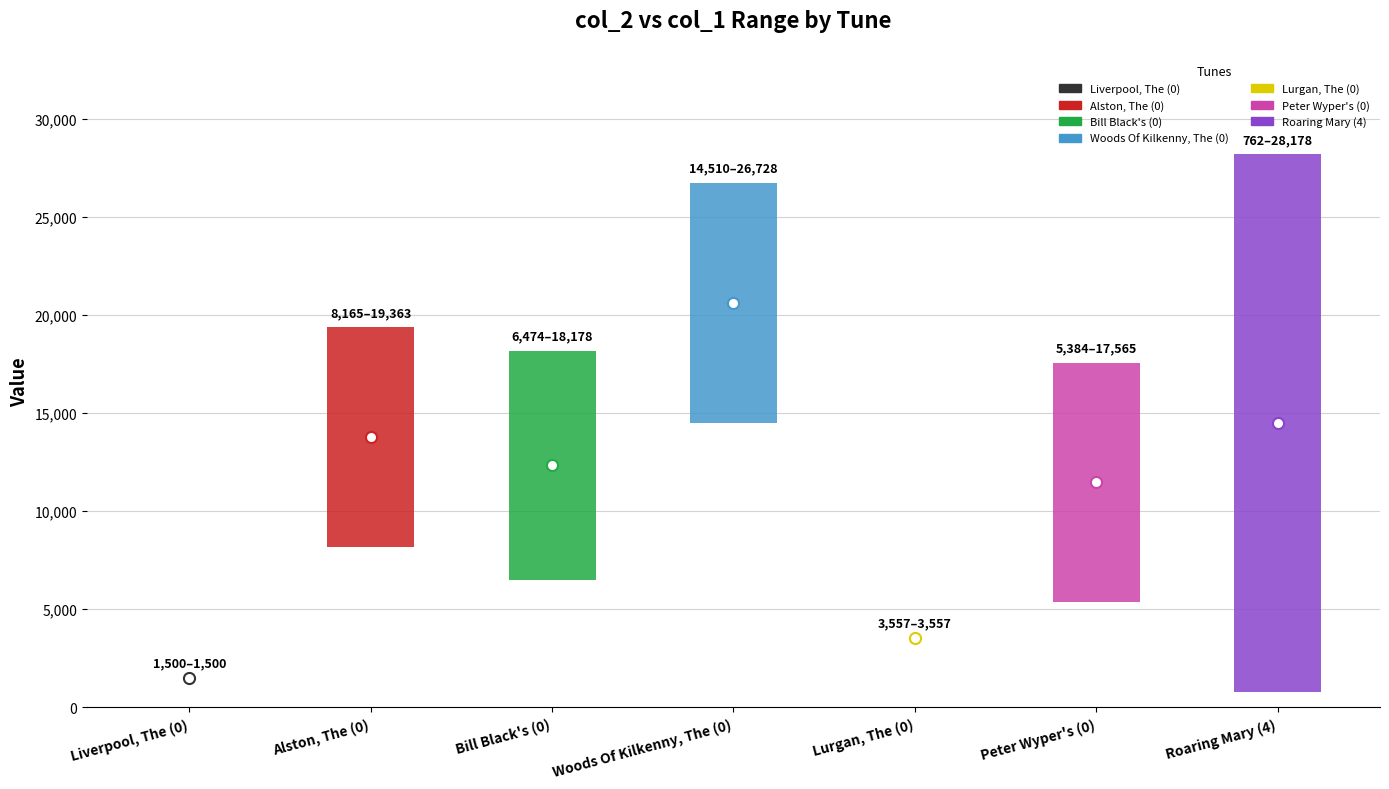

Reading left to right, what are all the values shown in this chart?

col_2: Liverpool, The (0)=1500	Alston, The (0)=19363	Bill Black's (0)=18178	Woods Of Kilkenny, The (0)=26728	Lurgan, The (0)=3557	Peter Wyper's (0)=17565	Roaring Mary (4)=28178
col_1: Liverpool, The (0)=1500	Alston, The (0)=8165	Bill Black's (0)=6474	Woods Of Kilkenny, The (0)=14510	Lurgan, The (0)=3557	Peter Wyper's (0)=5384	Roaring Mary (4)=762